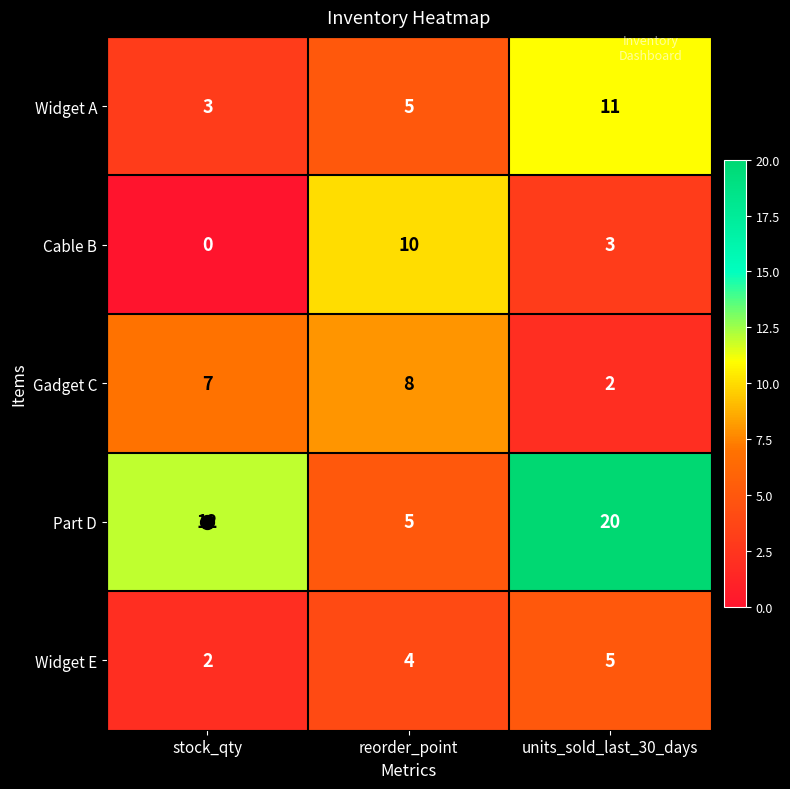

Rank the categories by Part D value from lowest to highest.

reorder_point, stock_qty, units_sold_last_30_days